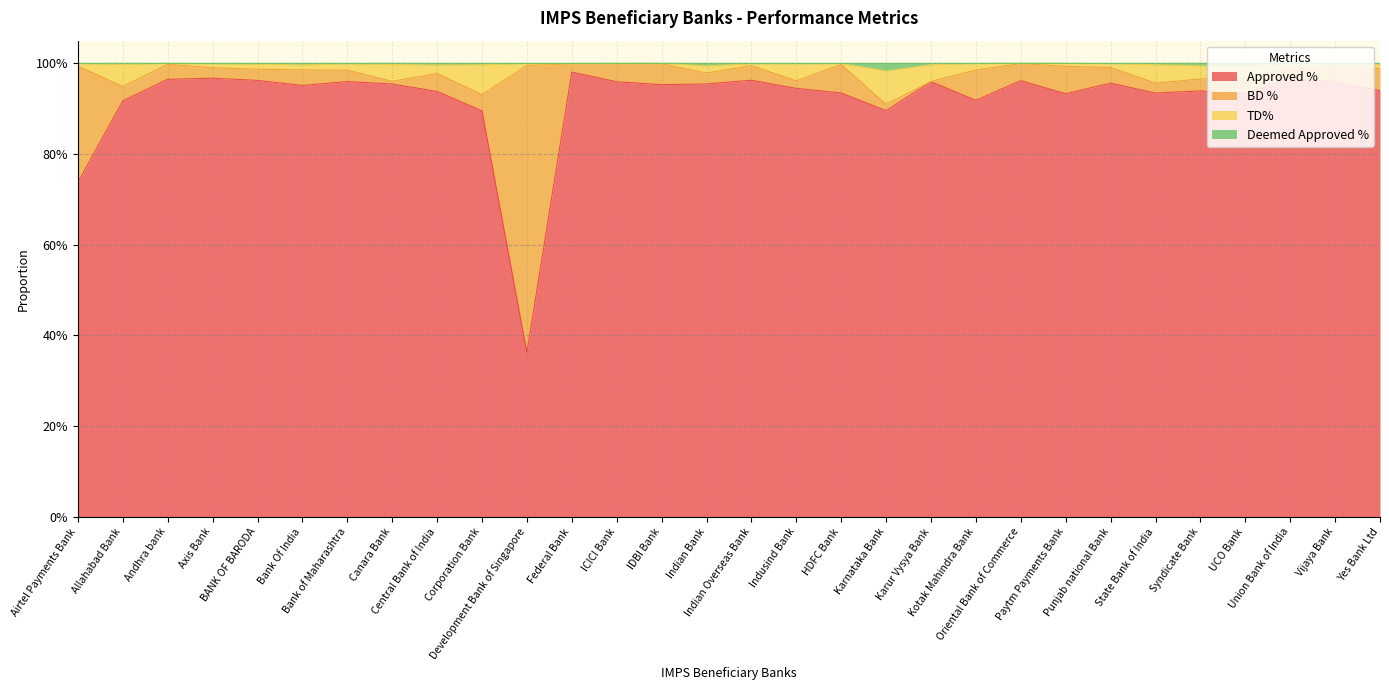

Which series has the largest range (max minus min)?

Approved %